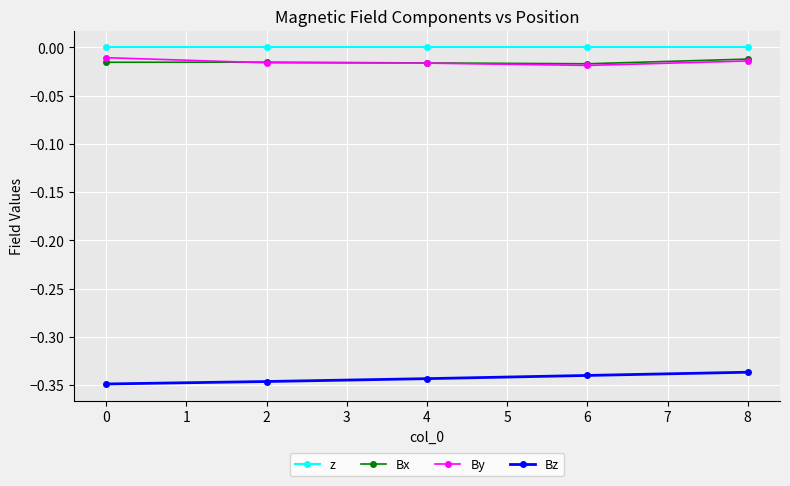

True or false: Bz and Bx intersect in this chart.

False